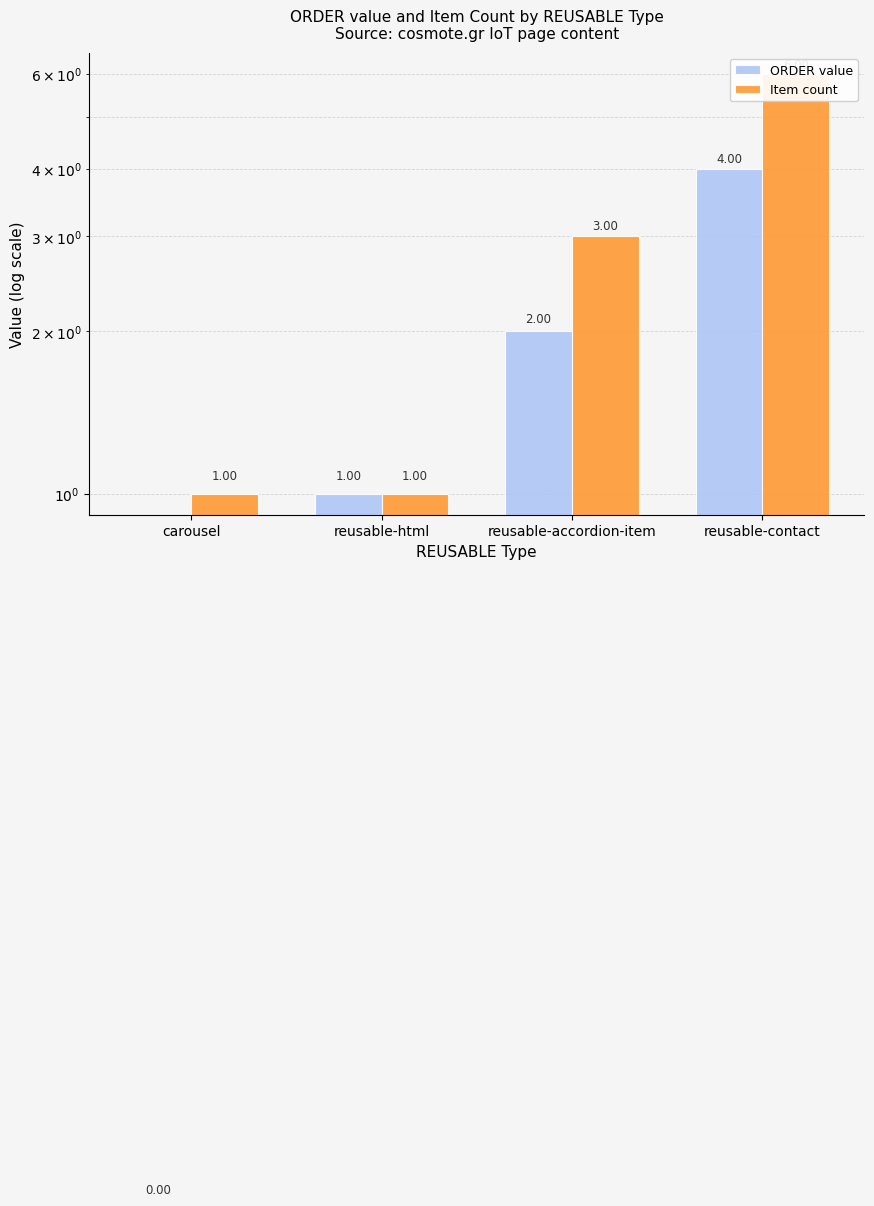

At which category is the sum across all series the highest?

reusable-contact